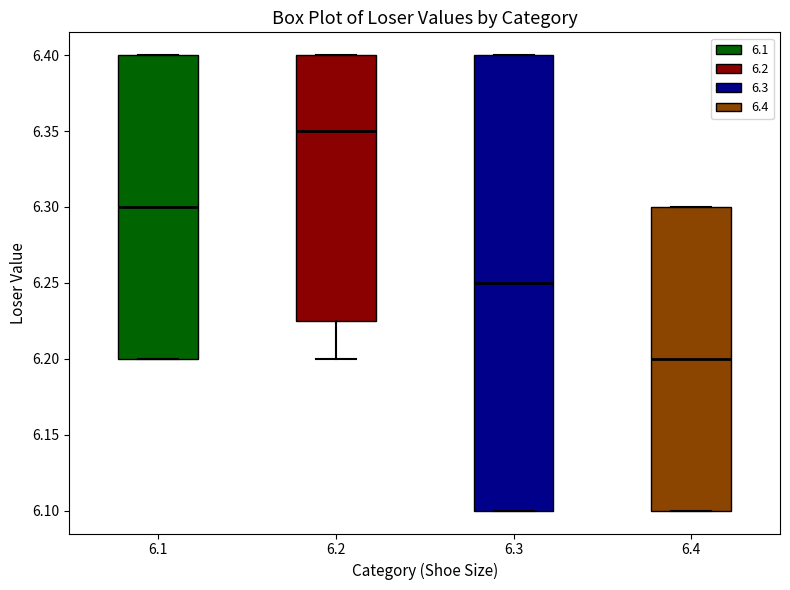

Which box's median line is the lowest?

6.4